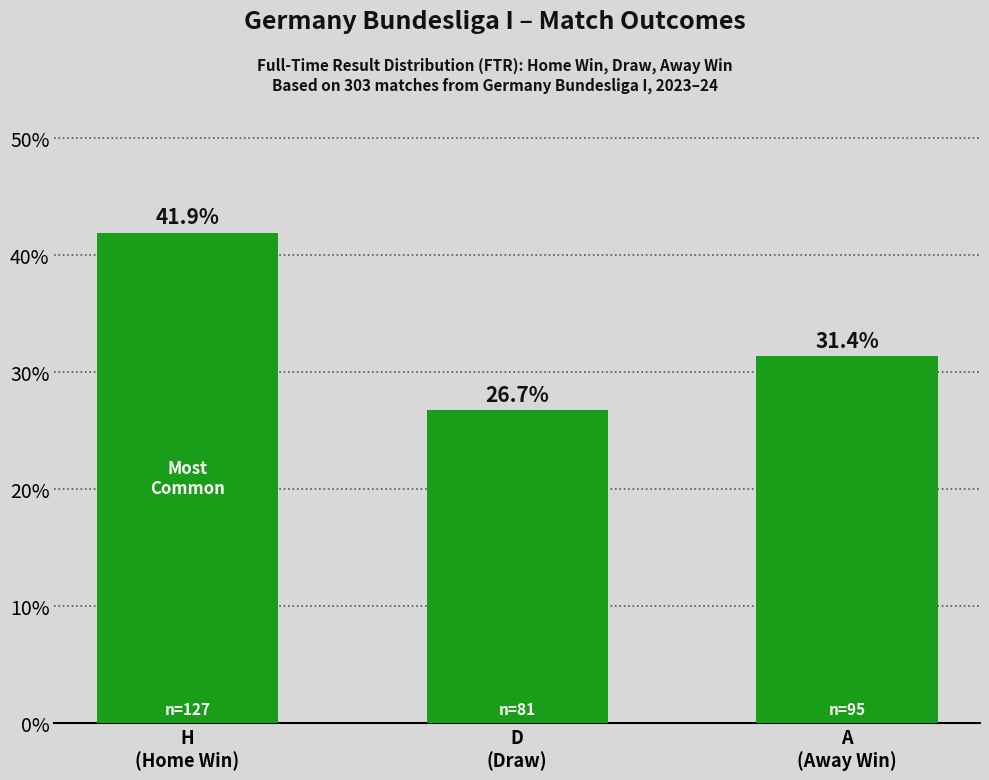

What is the ratio of the value at D
(Draw) to the value at H
(Home Win)?

0.6